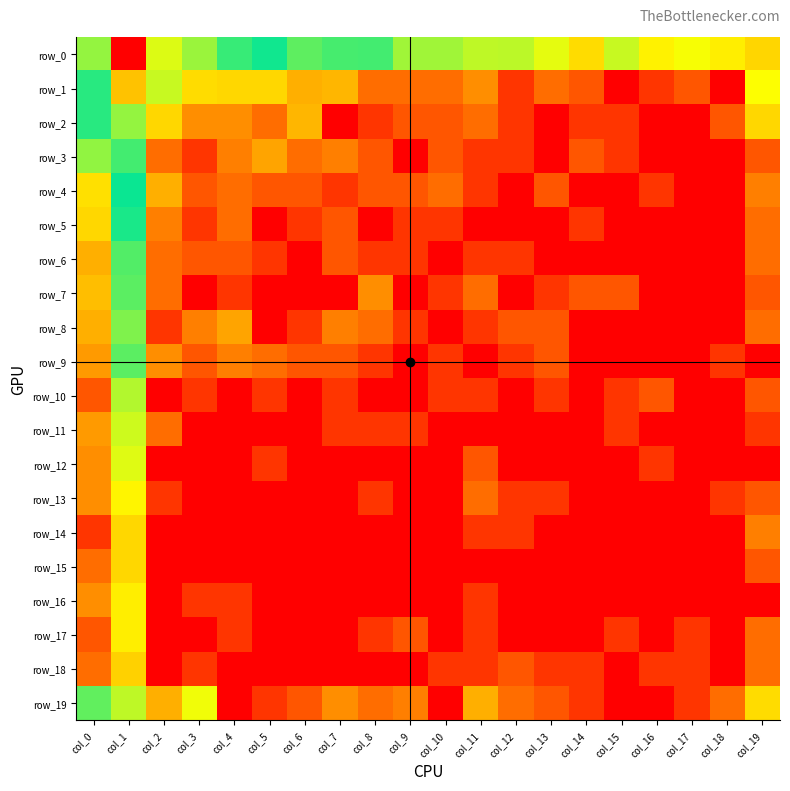

Reading right to left, what are all the values shown in this chart?

row_0: 6.9	3.0	3.3	3.0	3.6	2.8	3.4	3.6	3.6	3.8	3.8	4.4	4.4	4.2	4.9	5.2	5.8	6.2	9.6	5.7
row_1: 3.2	0.0	1.1	0.7	0.0	1.1	1.4	0.7	1.8	1.4	1.4	1.4	2.3	2.2	2.7	2.7	2.8	3.6	7.2	4.5
row_2: 2.7	1.1	0.0	0.0	0.7	0.7	0.0	0.7	1.4	1.1	1.1	0.7	0.0	2.3	1.4	1.8	1.8	2.7	5.7	5.1
row_3: 1.1	0.0	0.0	0.0	0.7	1.1	0.0	0.7	0.7	1.1	0.0	1.1	1.6	1.4	2.1	1.6	0.7	1.4	5.2	3.9
row_4: 1.6	0.0	0.0	0.7	0.0	0.0	1.1	0.0	0.7	1.4	1.1	1.1	0.7	1.1	1.1	1.4	1.1	2.2	4.9	2.8
row_5: 1.4	0.0	0.0	0.0	0.0	0.7	0.0	0.0	0.0	0.7	0.7	0.0	1.1	0.7	0.0	1.4	0.7	1.6	4.7	2.7
row_6: 1.4	0.0	0.0	0.0	0.0	0.0	0.0	0.7	0.7	0.0	0.7	0.7	1.1	0.0	0.7	1.1	1.1	1.4	4.3	2.2
row_7: 1.1	0.0	0.0	0.0	1.1	1.1	0.7	0.0	1.4	0.7	0.0	1.8	0.0	0.0	0.0	0.7	0.0	1.4	4.2	2.4
row_8: 1.4	0.0	0.0	0.0	0.0	0.0	1.1	1.1	0.7	0.0	0.7	1.4	1.6	0.7	0.0	2.1	1.6	0.7	4.0	2.2
row_9: 0.0	0.7	0.0	0.0	0.0	0.0	1.1	0.7	0.0	0.7	0.0	0.7	1.1	1.1	1.4	1.6	1.1	1.8	4.2	1.9
row_10: 1.1	0.0	0.0	1.1	0.7	0.0	0.7	0.0	0.7	0.7	0.0	0.0	0.7	0.0	0.7	0.0	0.7	0.0	3.7	1.1
row_11: 0.7	0.0	0.0	0.0	0.7	0.0	0.0	0.0	0.0	0.0	0.7	0.7	0.7	0.0	0.0	0.0	0.0	1.4	3.5	1.9
row_12: 0.0	0.0	0.0	0.7	0.0	0.0	0.0	0.0	1.1	0.0	0.0	0.0	0.0	0.0	0.7	0.0	0.0	0.0	3.4	1.8
row_13: 1.1	0.7	0.0	0.0	0.0	0.0	0.7	0.7	1.4	0.0	0.0	0.7	0.0	0.0	0.0	0.0	0.0	0.7	3.1	1.8
row_14: 1.6	0.0	0.0	0.0	0.0	0.0	0.0	0.7	0.7	0.0	0.0	0.0	0.0	0.0	0.0	0.0	0.0	0.0	2.7	0.7
row_15: 1.1	0.0	0.0	0.0	0.0	0.0	0.0	0.0	0.0	0.0	0.0	0.0	0.0	0.0	0.0	0.0	0.0	0.0	2.7	1.4
row_16: 0.0	0.0	0.0	0.0	0.0	0.0	0.0	0.0	0.7	0.0	0.0	0.0	0.0	0.0	0.0	0.7	0.7	0.0	3.0	1.8
row_17: 1.4	0.0	0.7	0.0	0.7	0.0	0.0	0.0	0.7	0.0	1.1	0.7	0.0	0.0	0.0	0.7	0.0	0.0	3.0	1.1
row_18: 1.4	0.0	0.7	0.7	0.0	0.7	0.7	1.1	0.7	0.7	0.0	0.0	0.0	0.0	0.0	0.0	0.7	0.0	2.6	1.4
row_19: 2.8	1.4	0.7	0.0	0.0	0.7	1.1	1.4	2.2	0.0	1.6	1.4	1.8	1.1	0.7	0.0	3.3	2.2	6.0	5.4